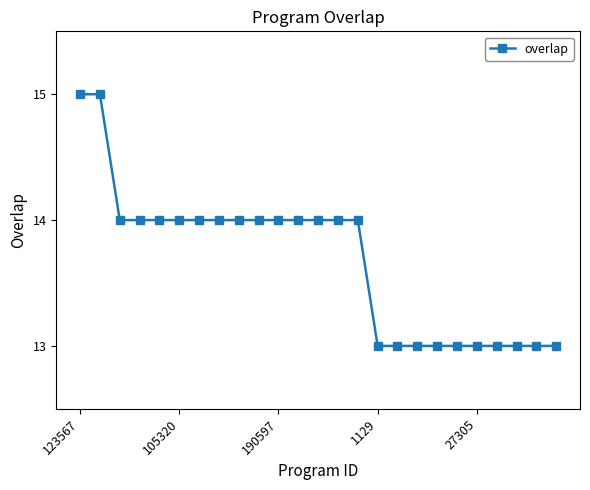

What is the value of the 7th point from the left?

14